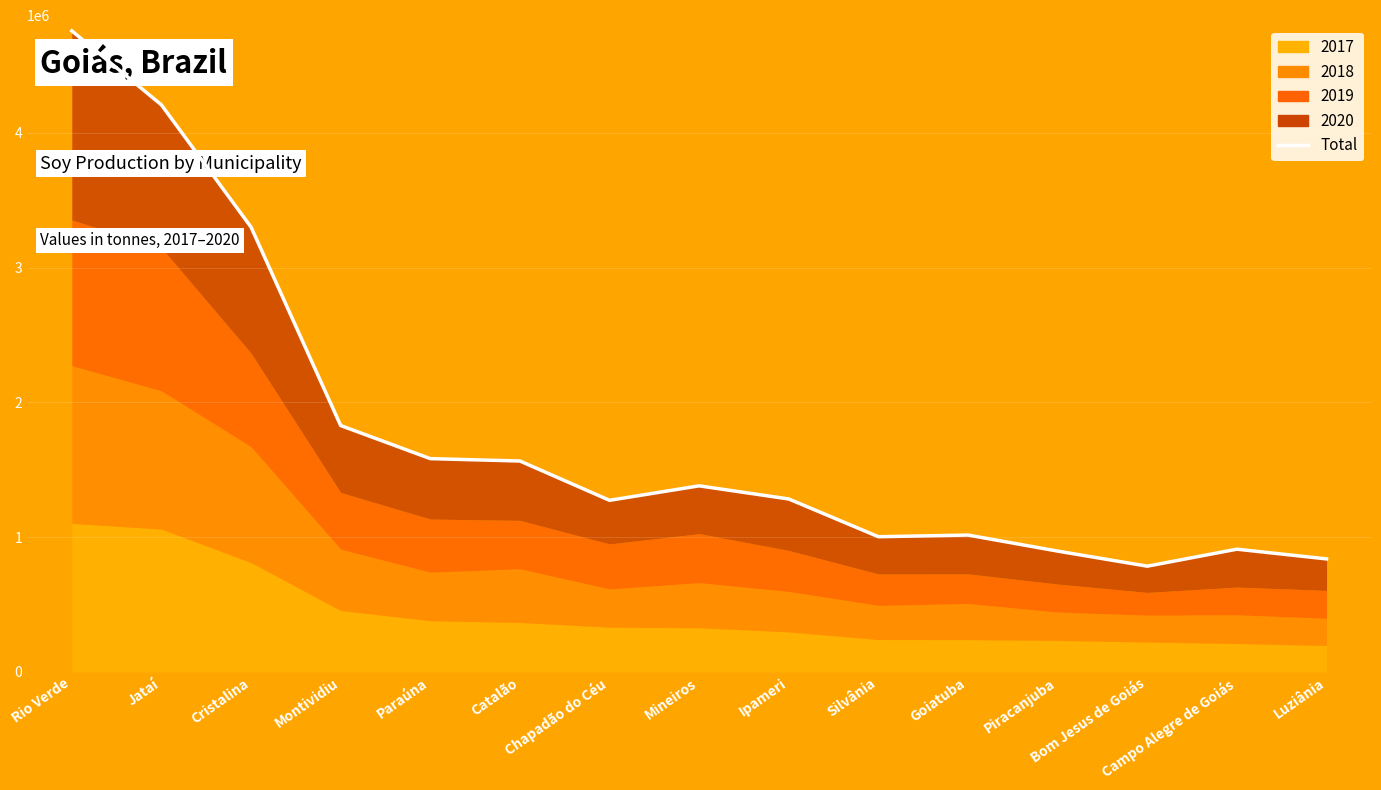

Reading right to left, transcribe all the data shown in this chart.

838800	910950	784830	896800	1015810	1003400	1283500	1381050	1273700	1565400	1582980	1828740	3301300	4208300	4757700